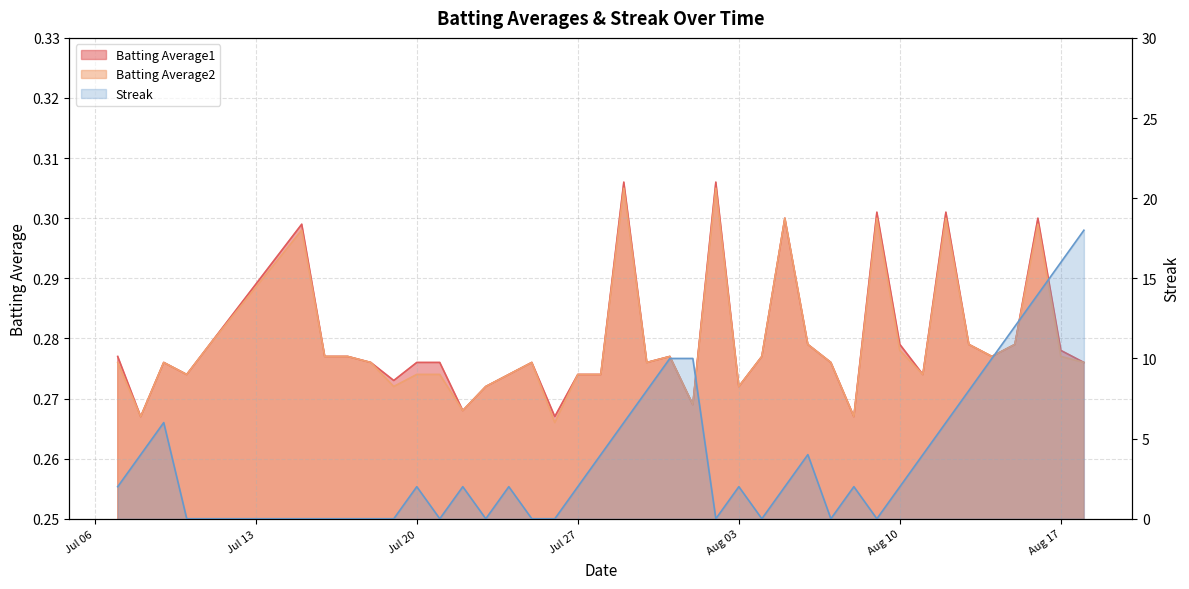

What is the value of the Batting Average2 point at the 4th from the left?

0.3